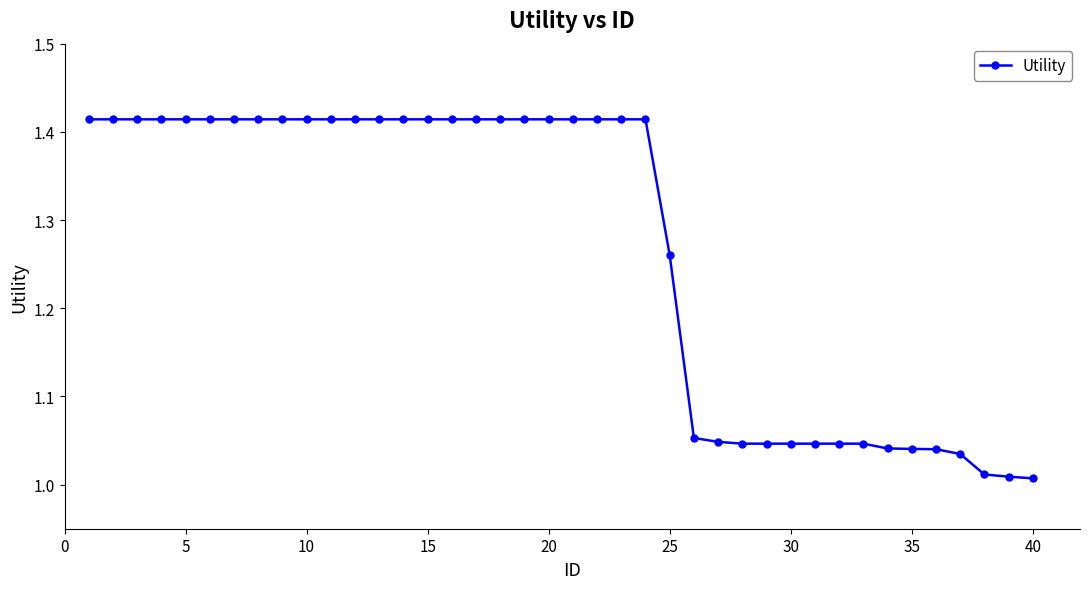

What is the difference between the maximum and minimum values?

0.4